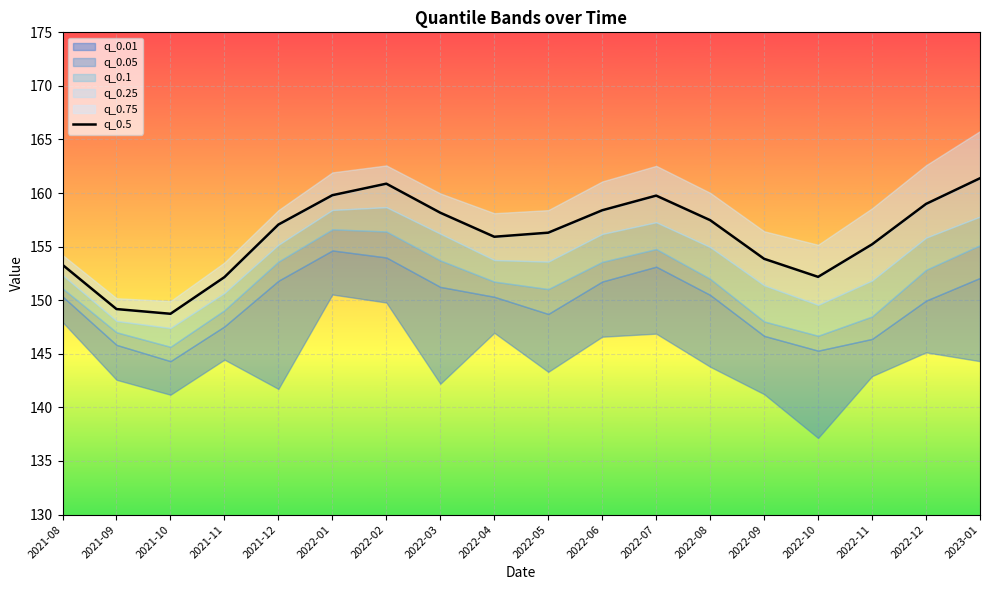

List the labels in order of value, largest first.

2023-01, 2022-02, 2022-01, 2022-07, 2022-12, 2022-06, 2022-03, 2022-08, 2021-12, 2022-05, 2022-04, 2022-11, 2022-09, 2021-08, 2022-10, 2021-11, 2021-09, 2021-10